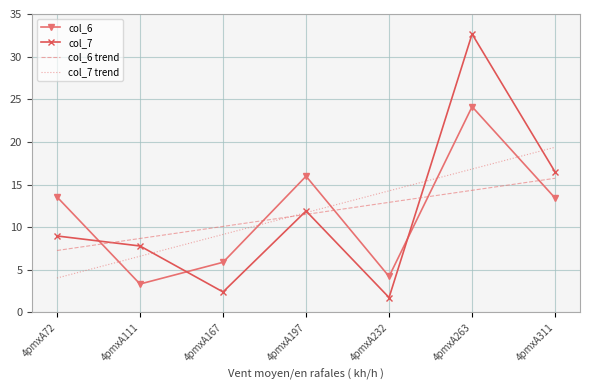

Is it true that col_7 trend equals 6.6 at 4pmxA111?

True